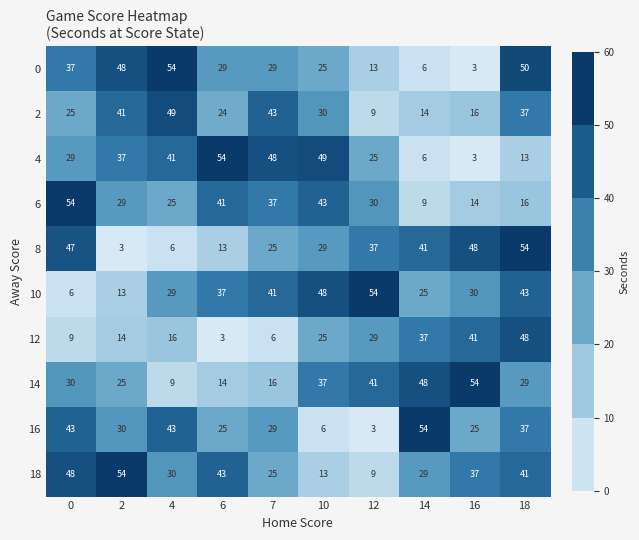

True or false: 10 has a value of 16 at 4.

False